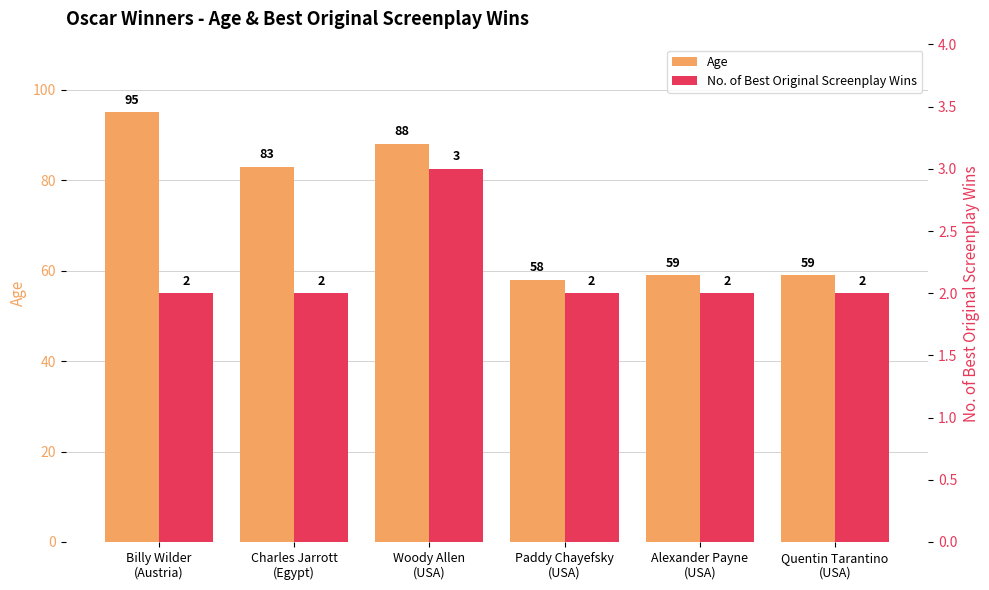

Are the bars horizontal?

No